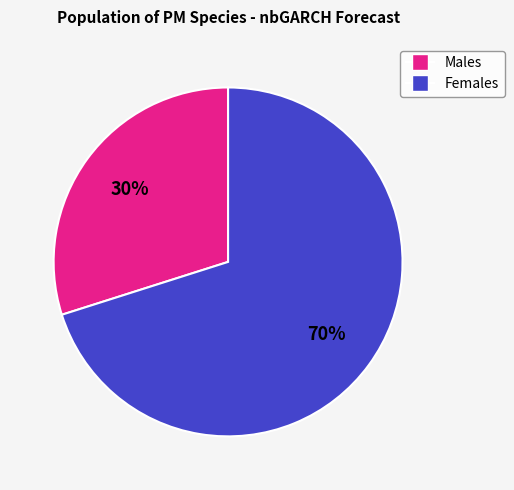

To the nearest percent, what is the average slice percentage?

50%